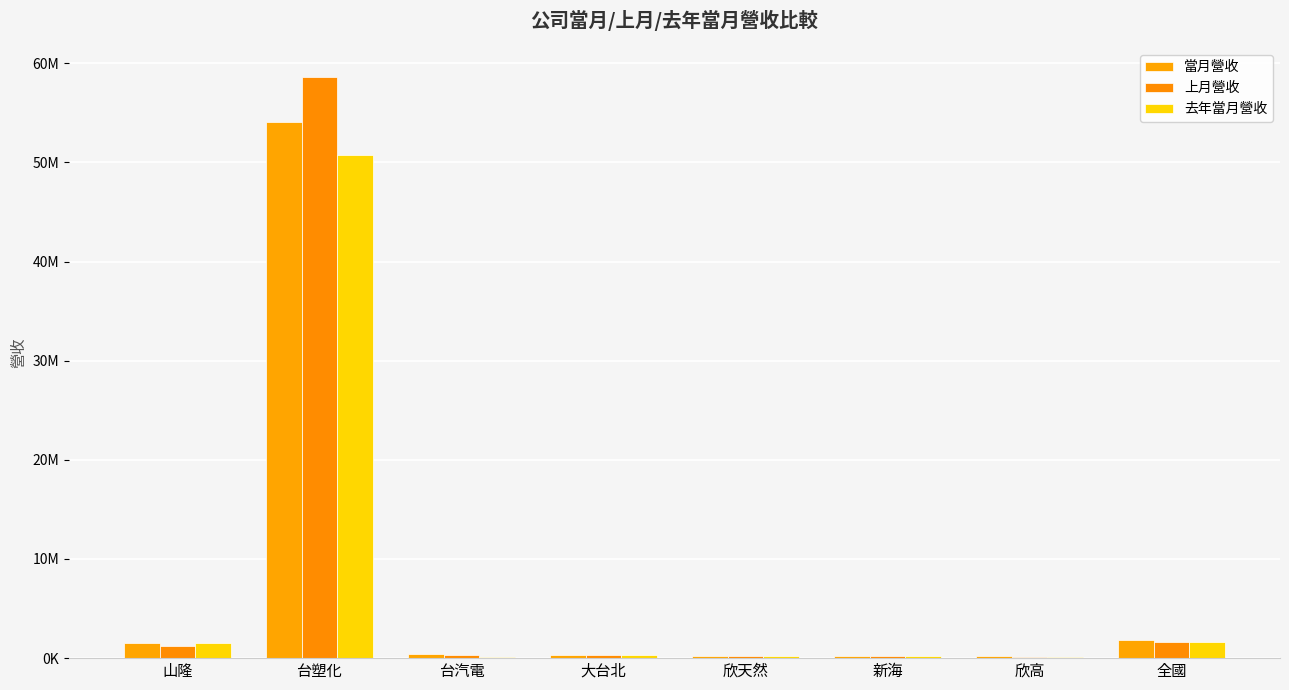

What is the highest value of the 上月營收 series?

58617104